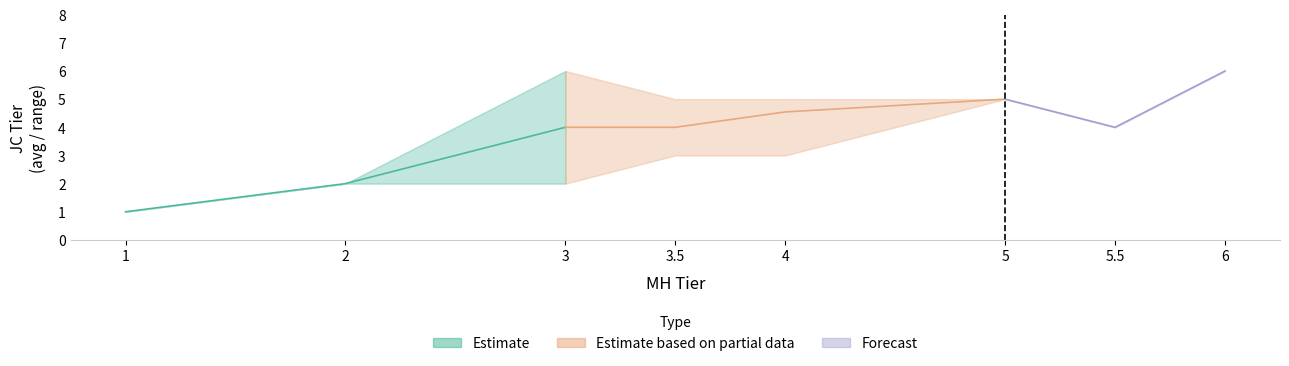

True or false: Estimate based on partial data has a value of 2 at 3.

False